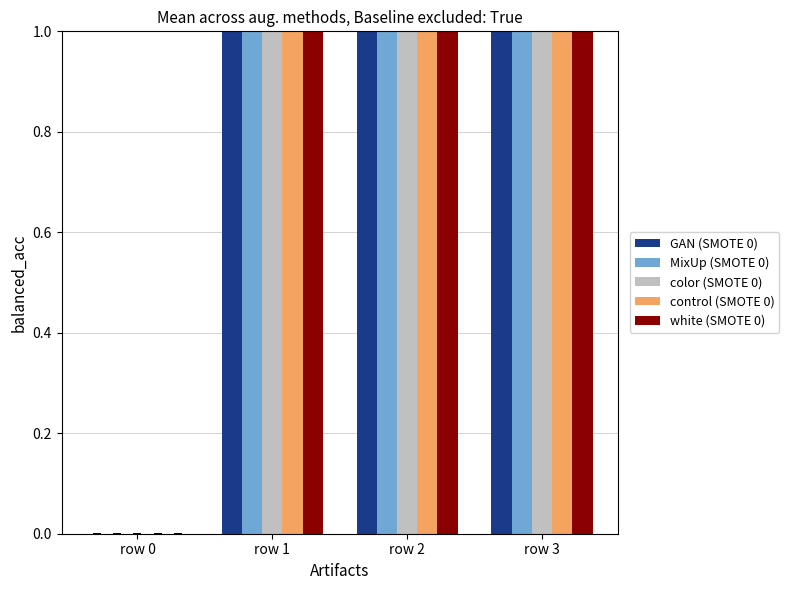

At which label does MixUp (SMOTE 0) reach its minimum?

row 0